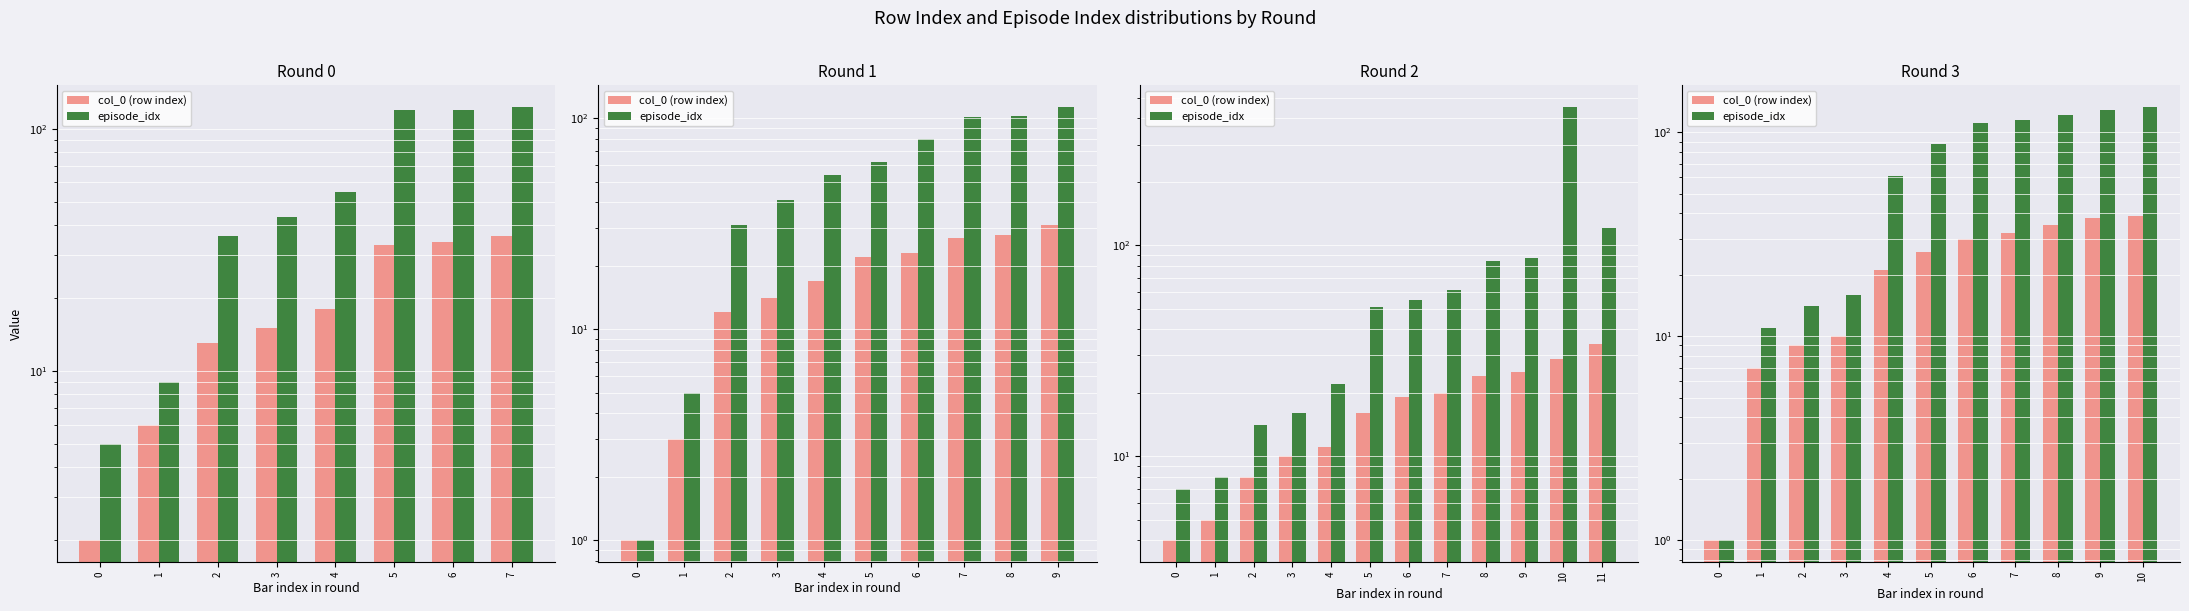

Are the bars horizontal?

No